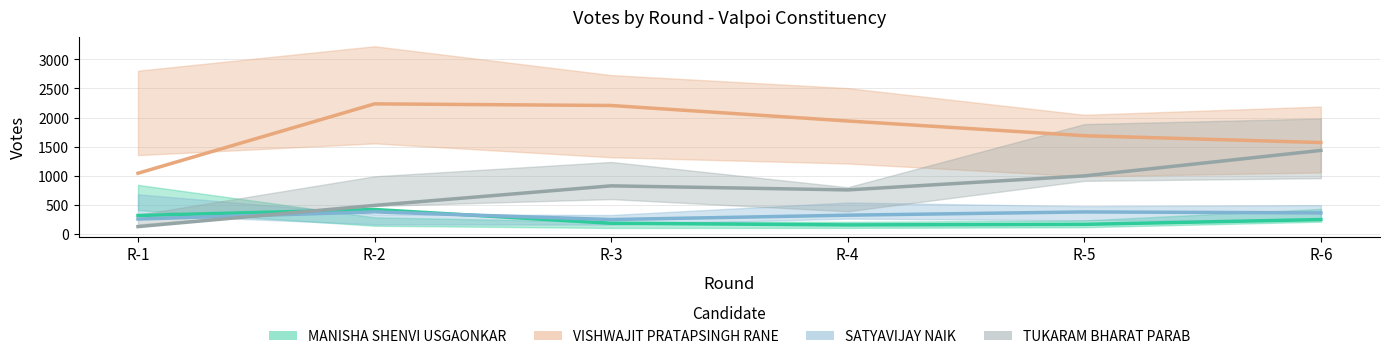

What is the sum of the SATYAVIJAY NAIK values at R-5 and R-2?

746.5